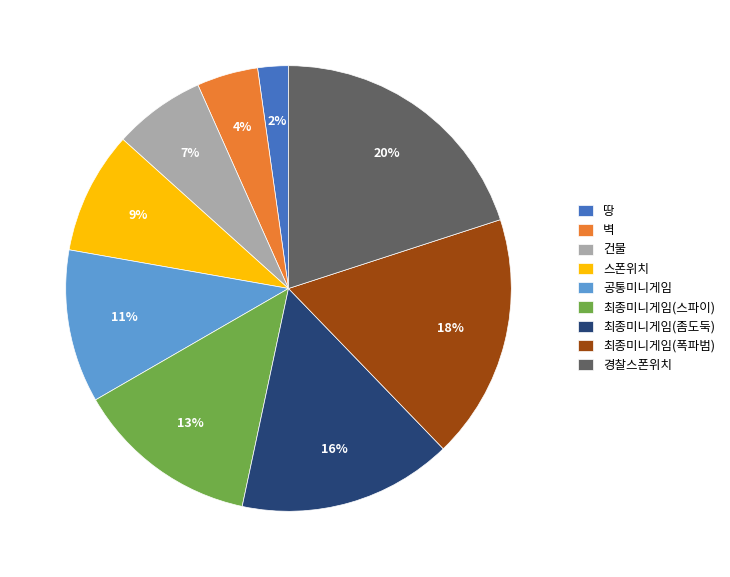

Is there a majority slice in this chart?

No